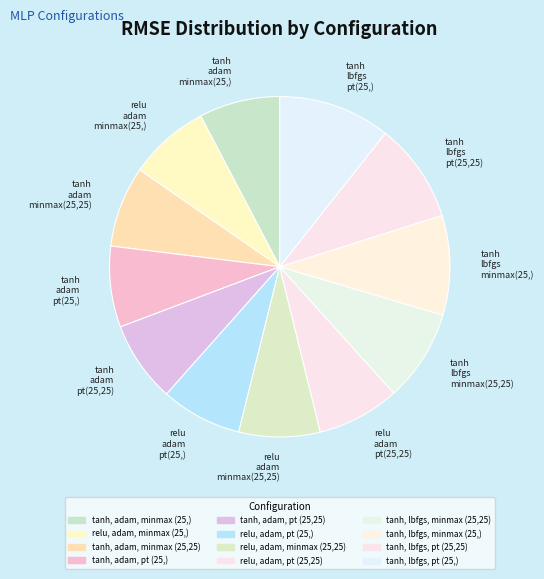

True or false: relu adam minmax(25,25) accounts for 8% of the total.

True